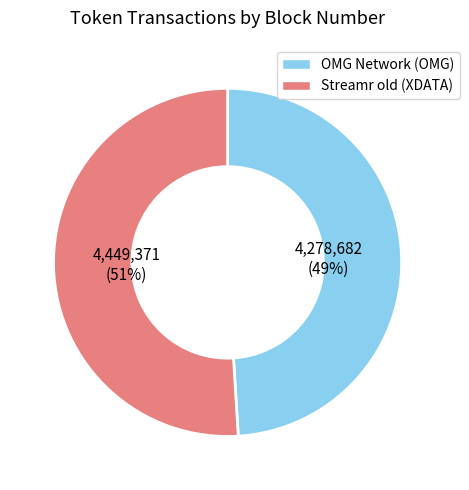

Is there any slice that represents more than half of the pie?

Yes